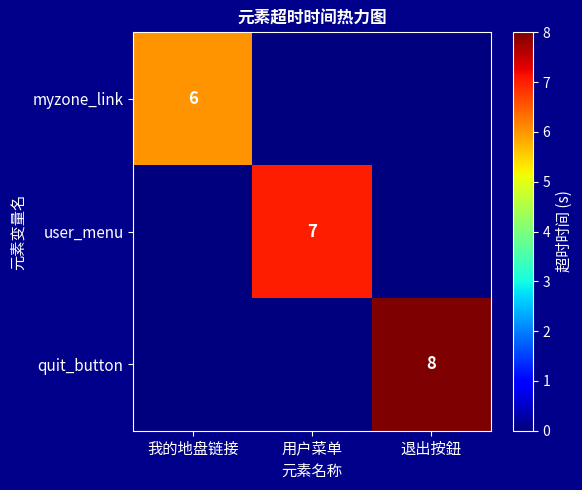

At which category does the chart reach its peak across all series?

退出按鈕